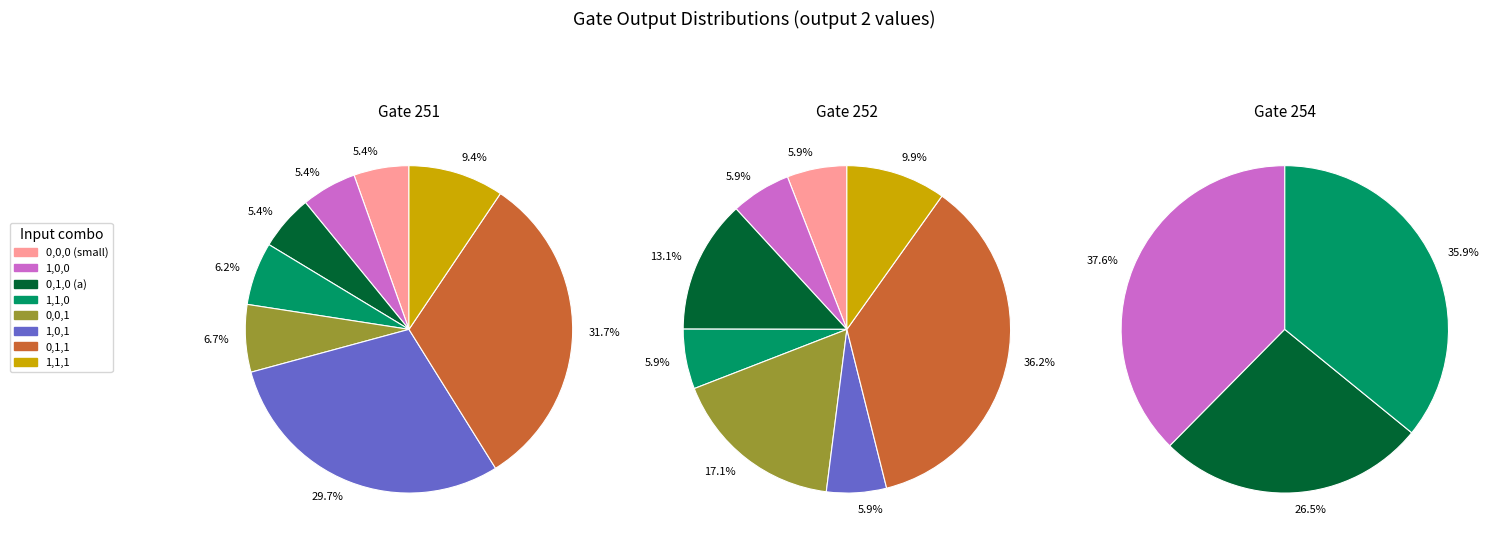

What portion of the pie excludes 6?

68.3%